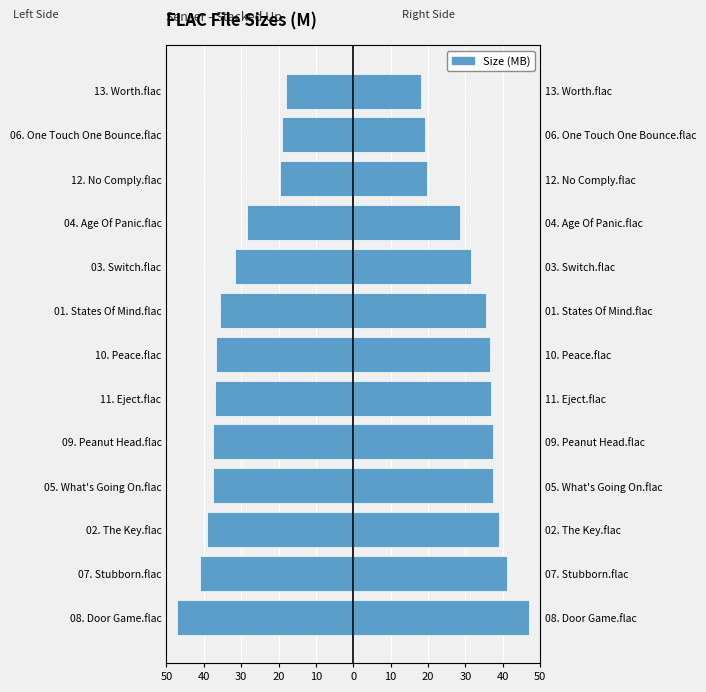

How many data points are less than -36?

7